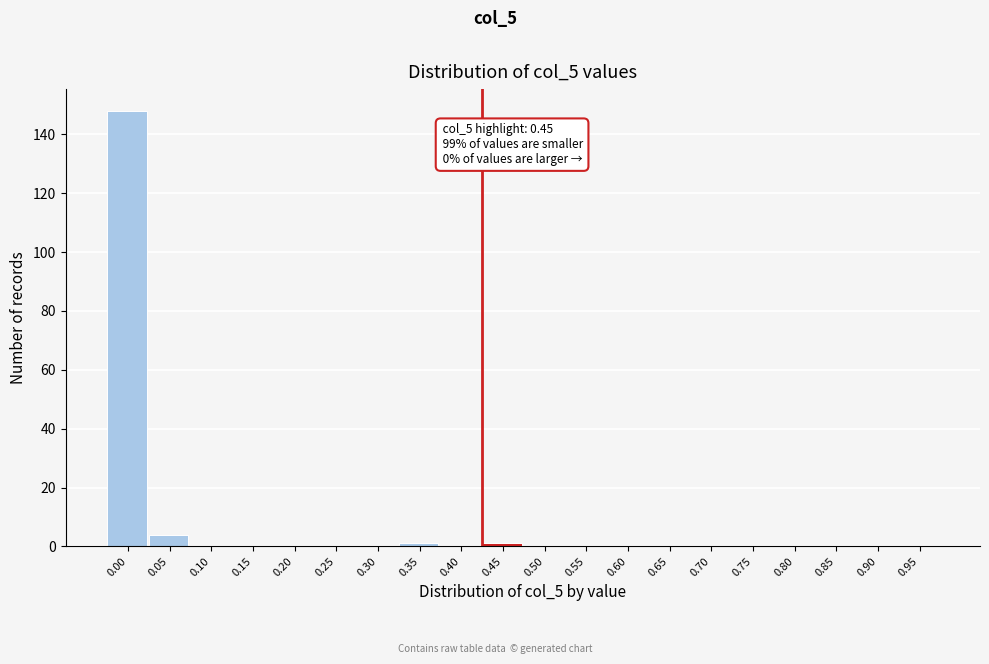

Reading left to right, list all the values displayed in this chart.

0.00=148	0.05=4	0.10=0	0.15=0	0.20=0	0.25=0	0.30=0	0.35=1	0.40=0	0.45=1	0.50=0	0.55=0	0.60=0	0.65=0	0.70=0	0.75=0	0.80=0	0.85=0	0.90=0	0.95=0